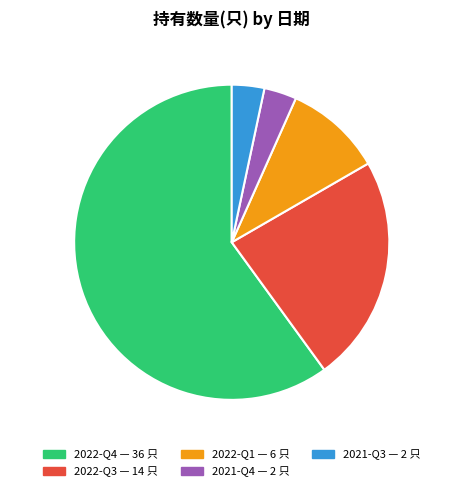

What percentage is NOT represented by 2022-Q3 23.3%?

76.7%